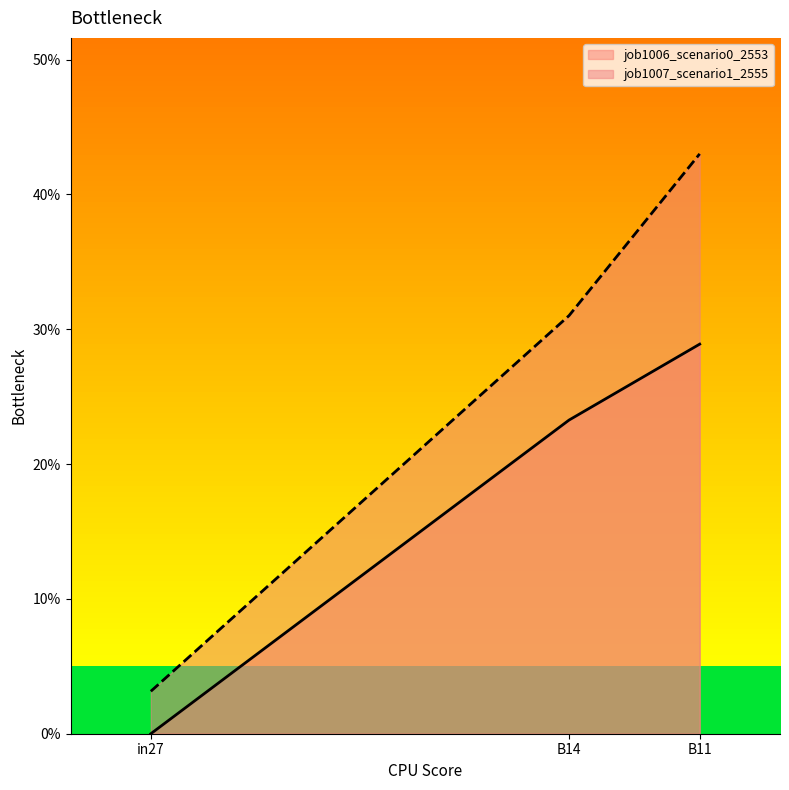

List the labels in order of job1007_scenario1_2555 value, smallest first.

in27, B14, B11